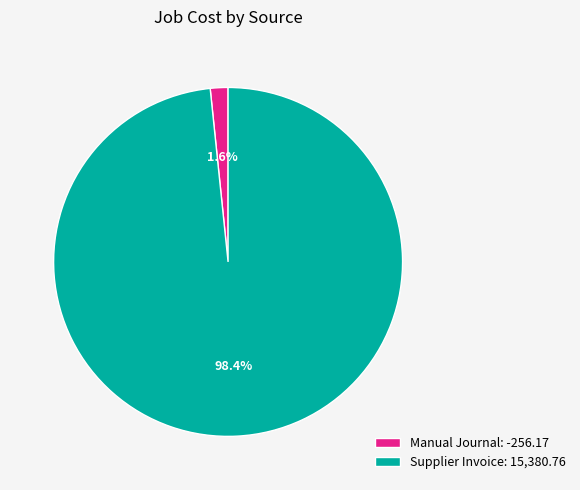

Which has a higher value, Supplier Invoice: 15,380.76 or Manual Journal: -256.17?

Supplier Invoice: 15,380.76